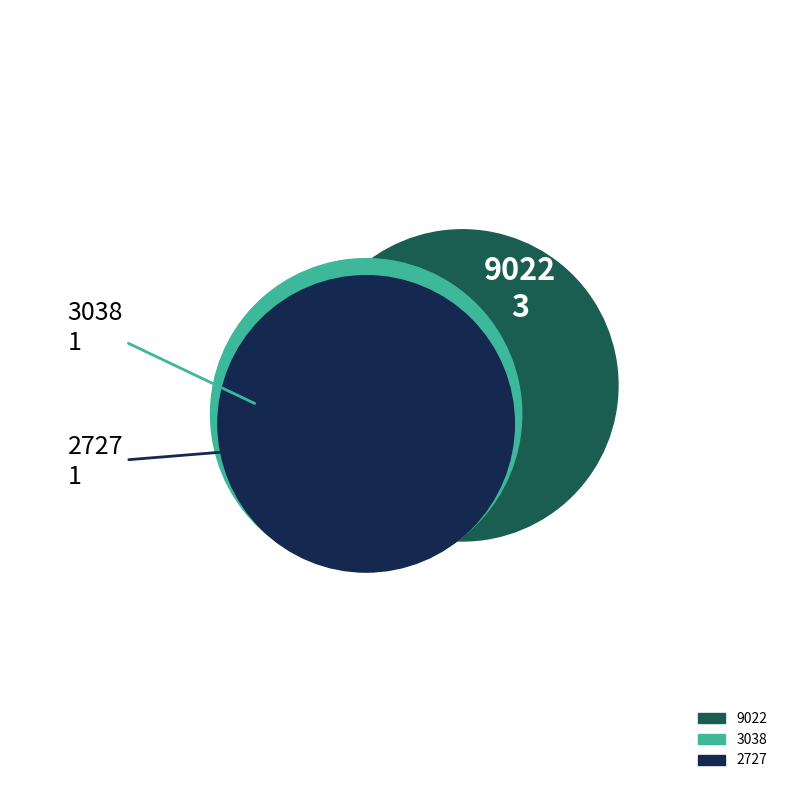

Between 9022 and 3038, which is larger?

9022